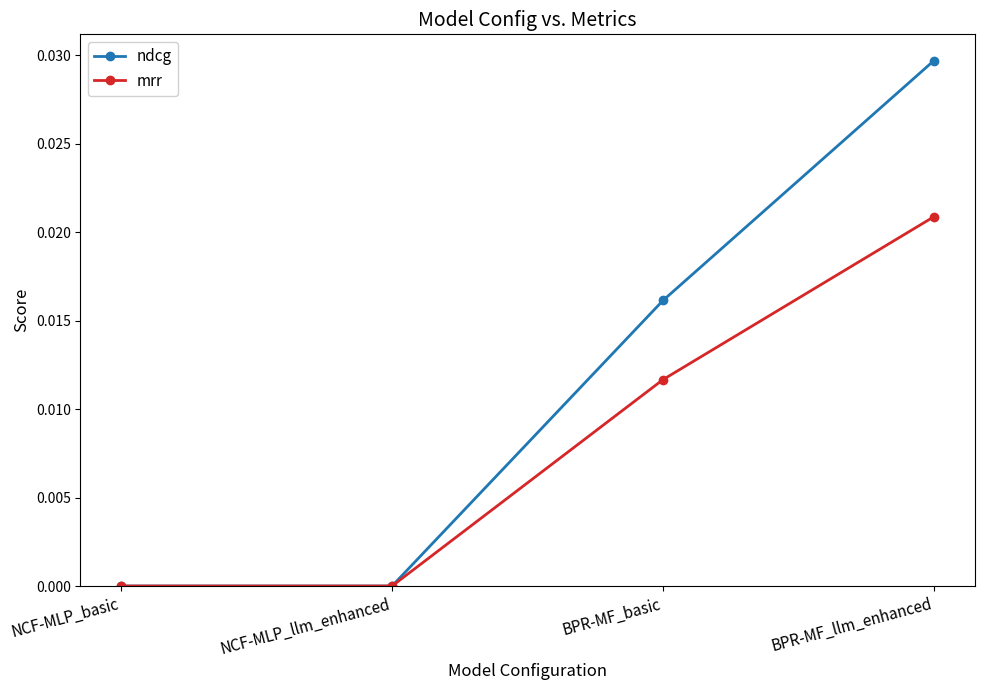

What position from the right is NCF-MLP_llm_enhanced?

3